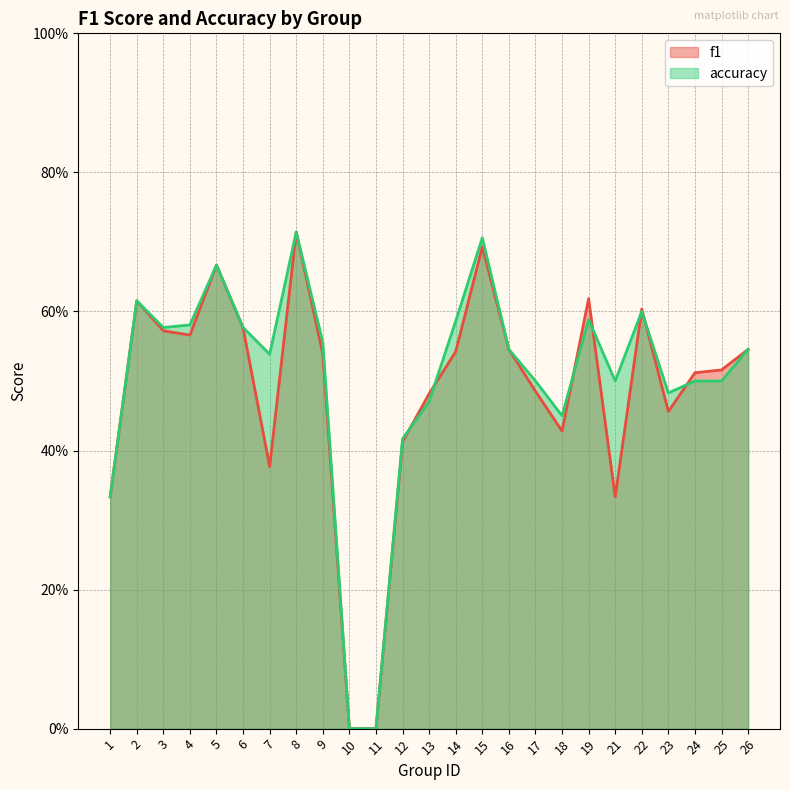

Where do f1 and accuracy first cross each other?

12 and 13